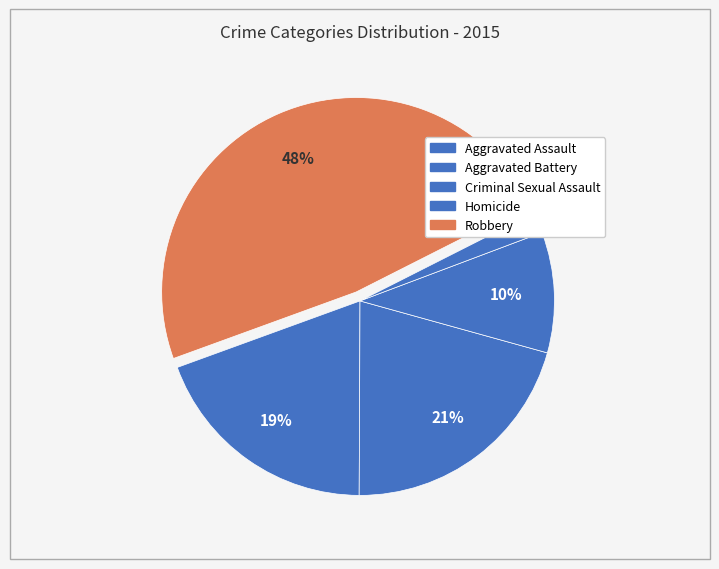

What is the largest slice in the pie chart?

Robbery